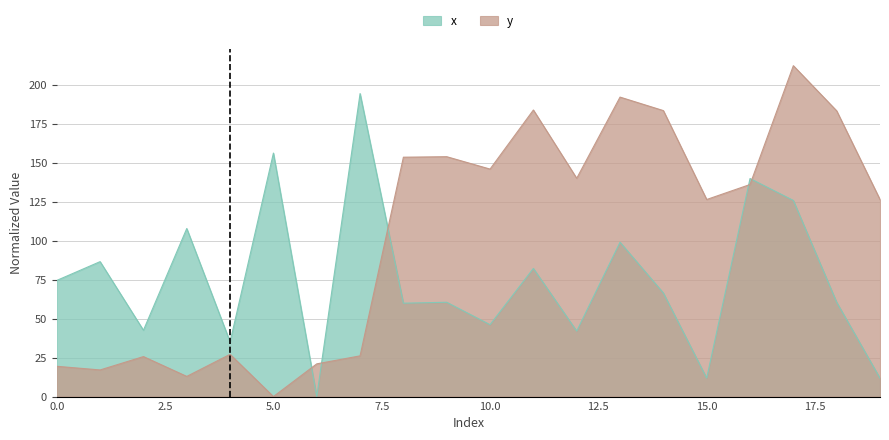

Does the chart have visible grid lines?

Yes